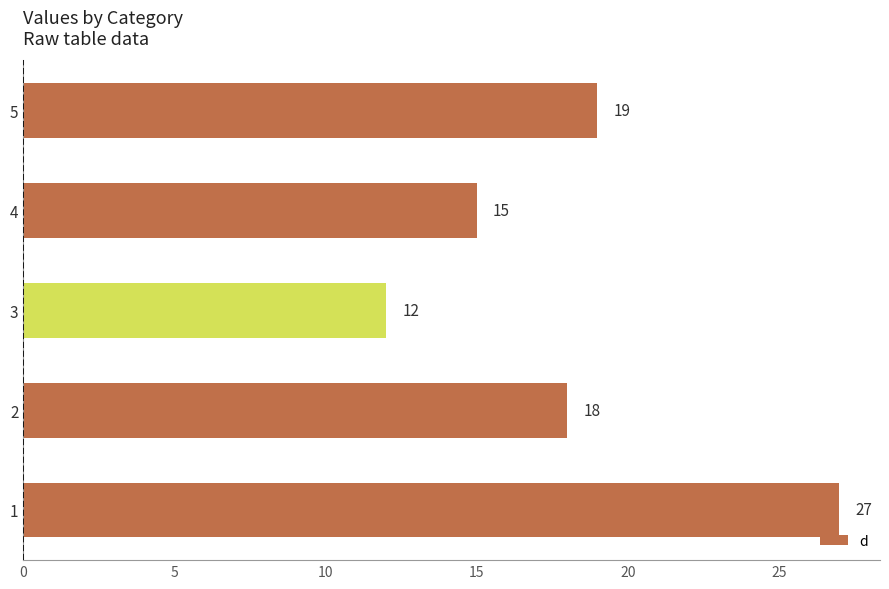

Where is the data nearest to the value 19?

5